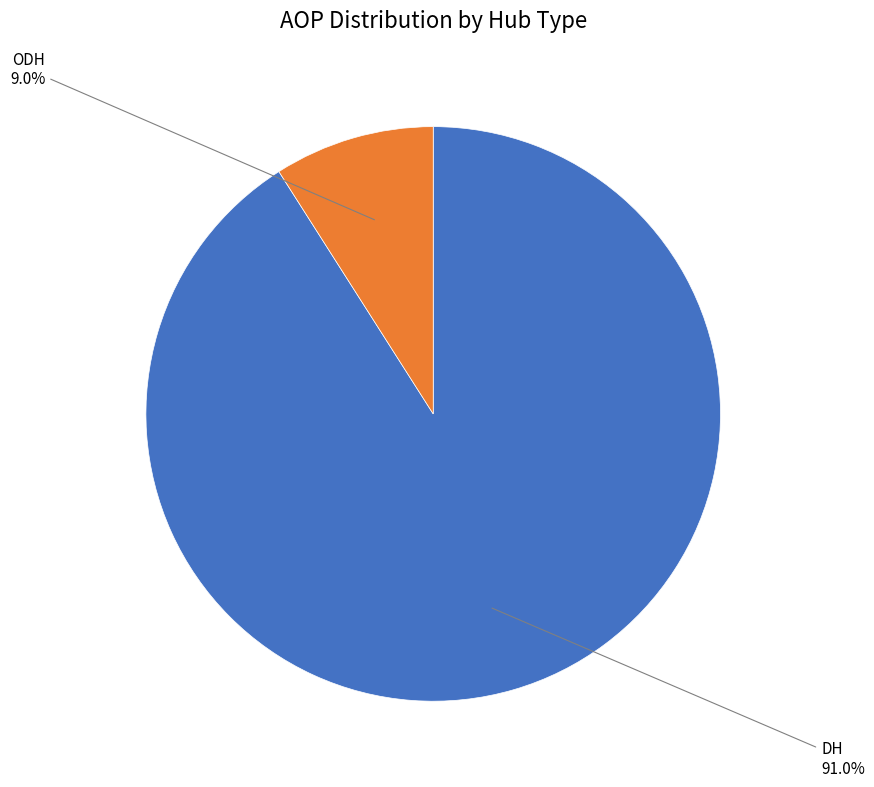

Is there a majority slice in this chart?

Yes